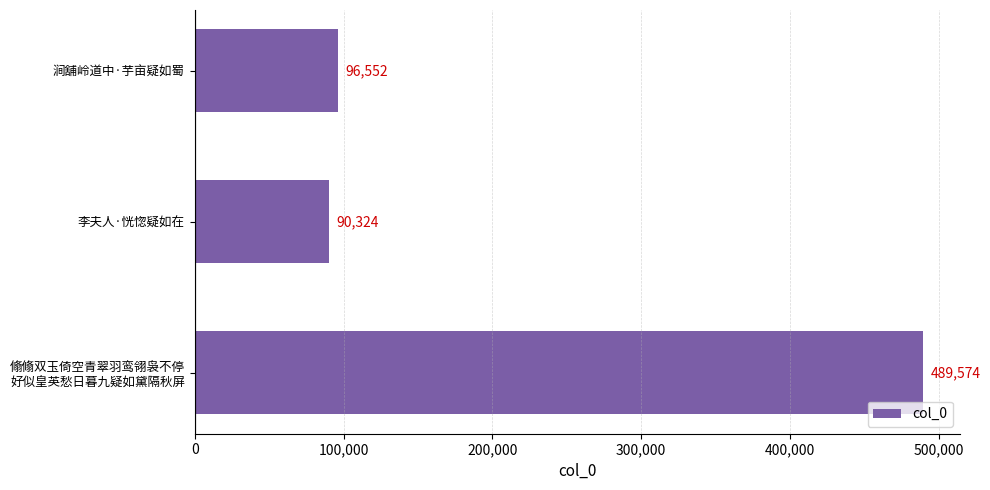

What position from the top is 李夫人·恍惚疑如在?

2